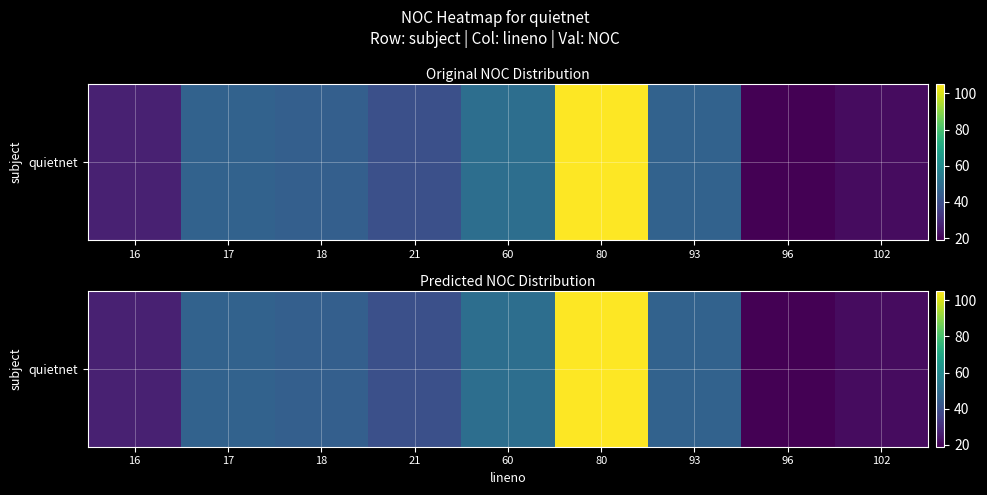

Approximately how many times larger is the value at 17 compared to 21?

1.1